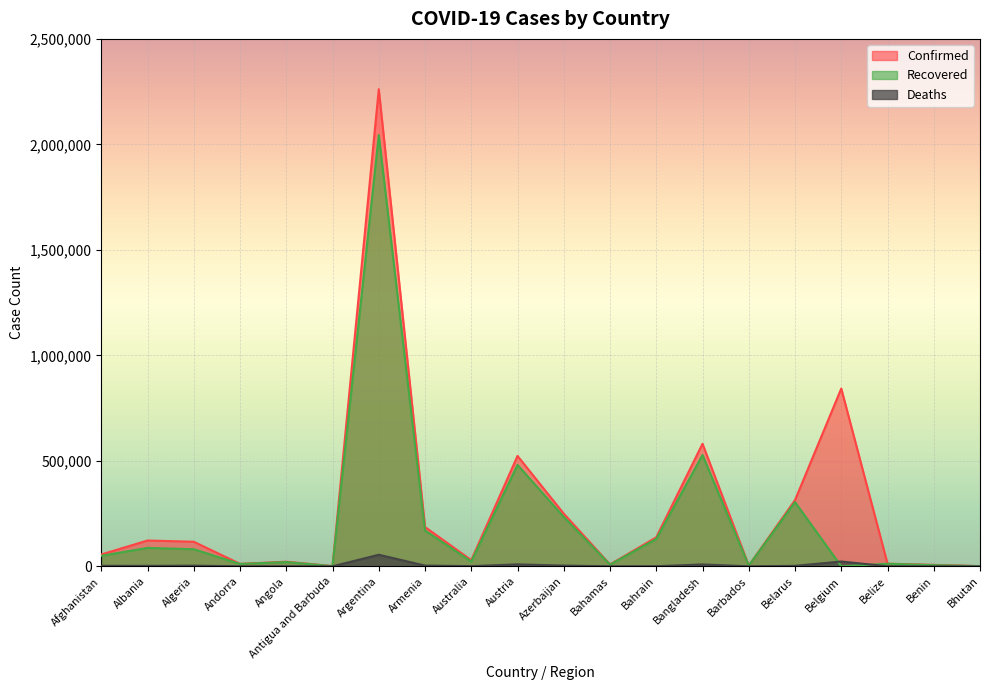

What is the sum of all Deaths values?

114910